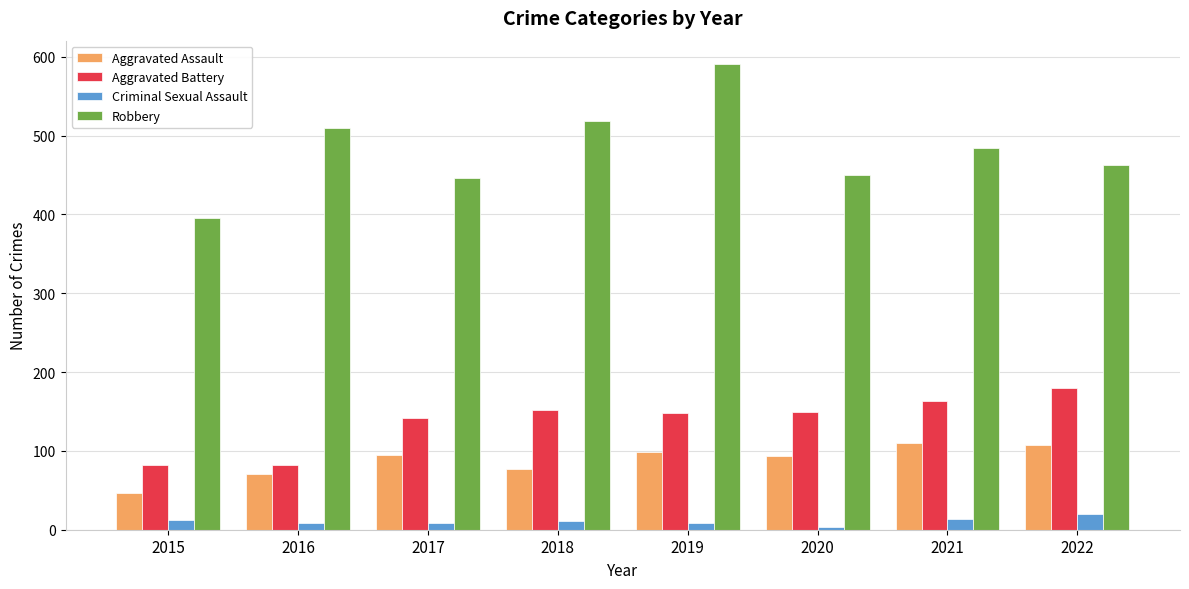

True or false: Aggravated Battery has a value of 211 at 2018.

False